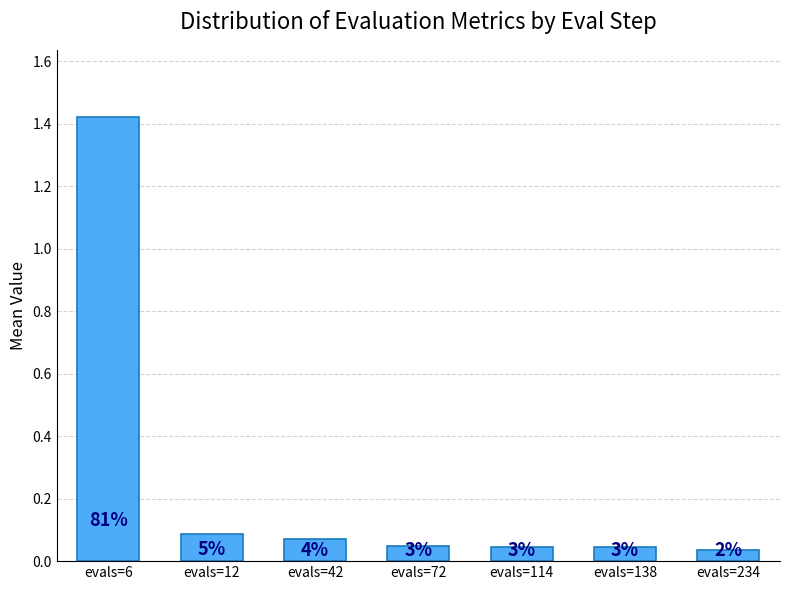

Does the chart contain stacked bars?

No